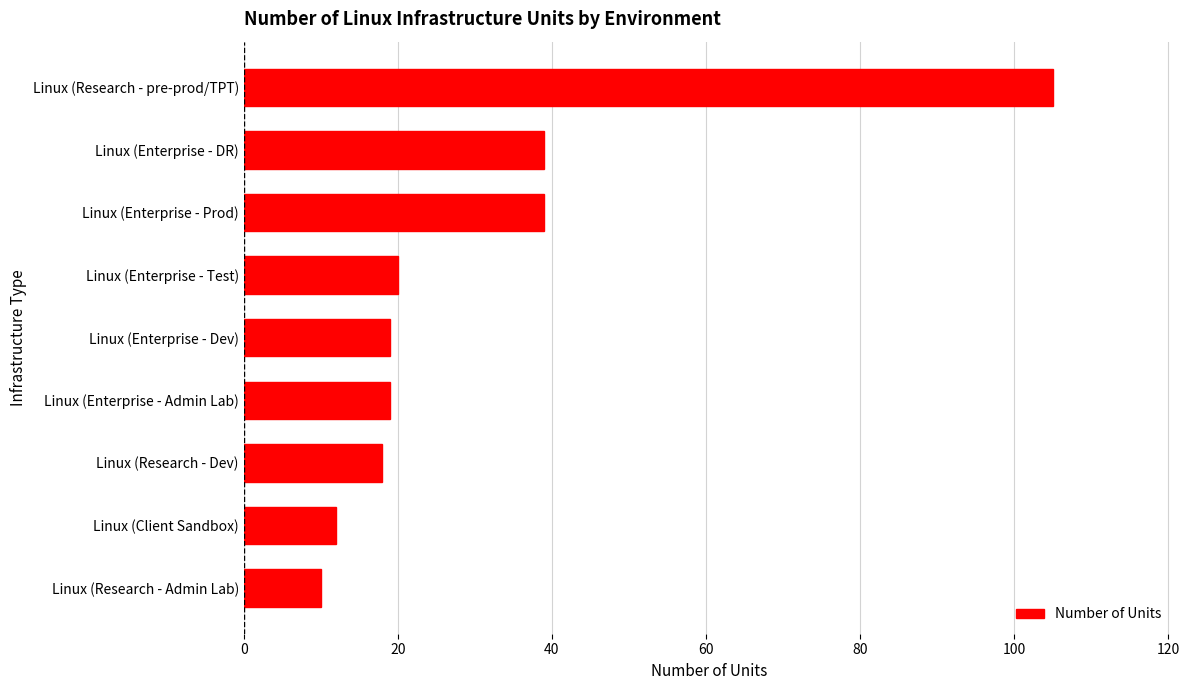

What value does the data have at Linux (Enterprise - Admin Lab)?

19